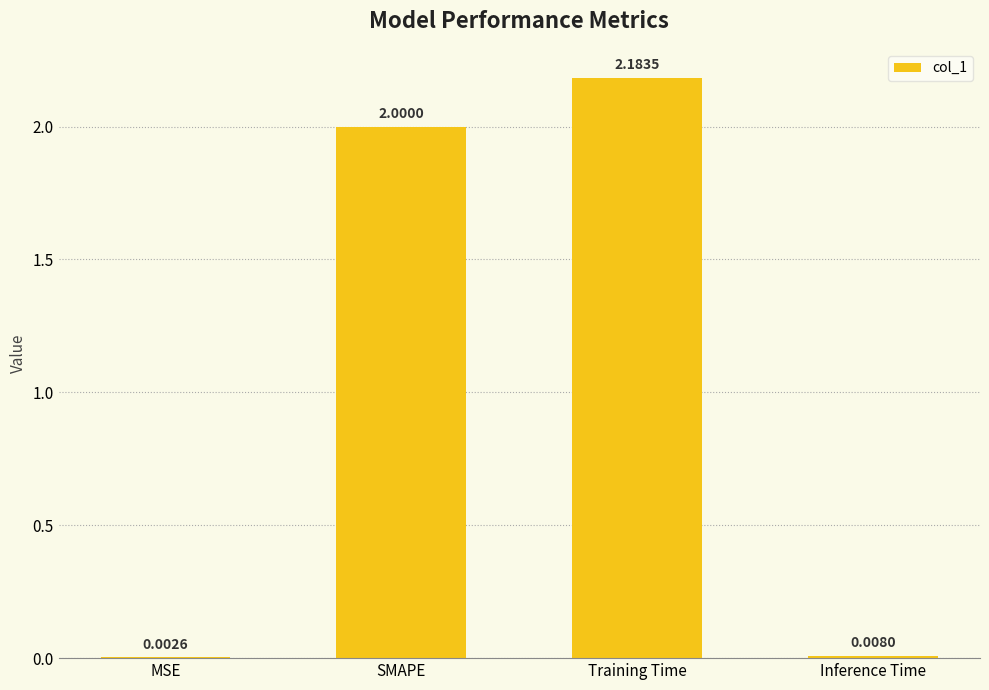

What is the sum of all values?

4.2